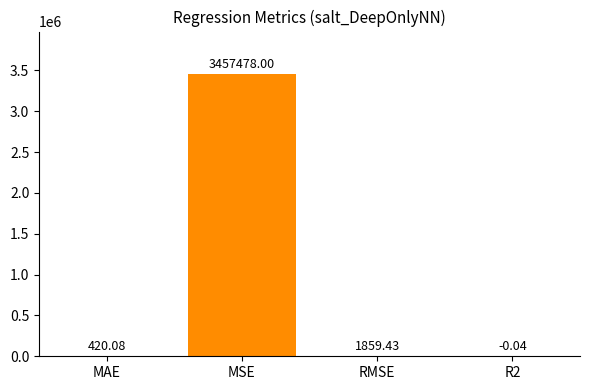

What is the sum of the values at MSE and R2?

3457478.0